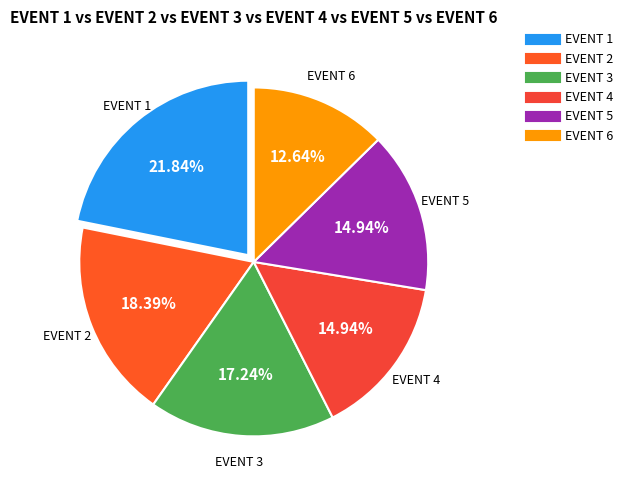

Combined, what portion of the pie is EVENT 6 and EVENT 3?

29.9%